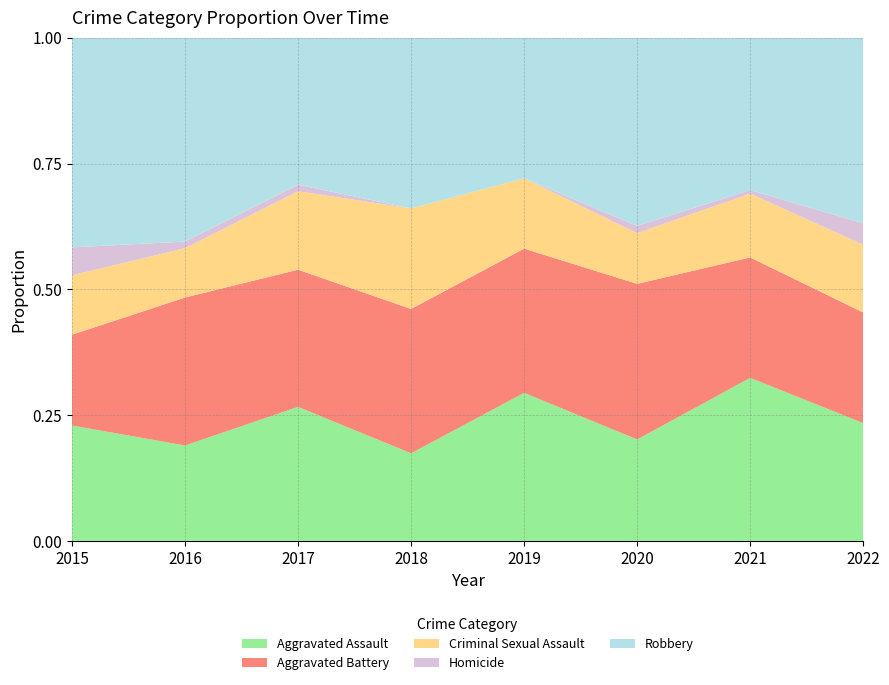

Reading left to right, transcribe all the data shown in this chart.

Aggravated Assault: 33	29	41	20	40	28	46	33
Aggravated Battery: 26	45	42	33	39	43	34	31
Criminal Sexual Assault: 17	15	24	23	19	14	18	19
Homicide: 8	2	2	0	0	2	1	6
Robbery: 60	62	45	39	38	52	43	52